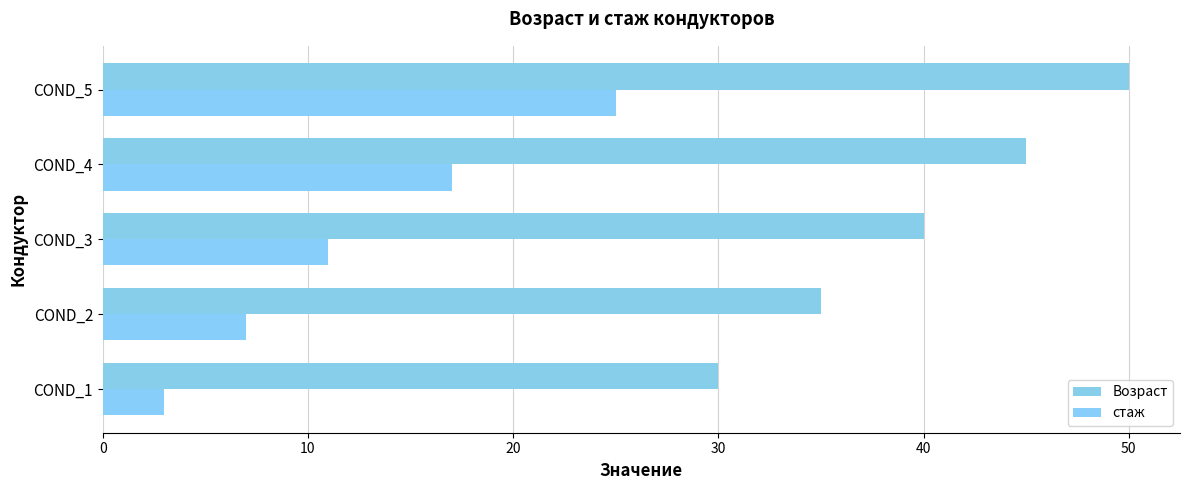

Rank the categories by Возраст value from highest to lowest.

COND_5, COND_4, COND_3, COND_2, COND_1